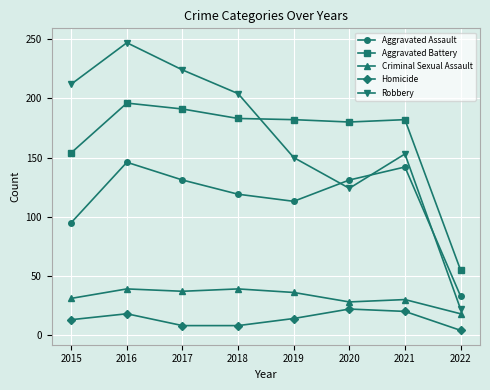

In Aggravated Assault, how many points are higher than both neighbors (excluding endpoints)?

2